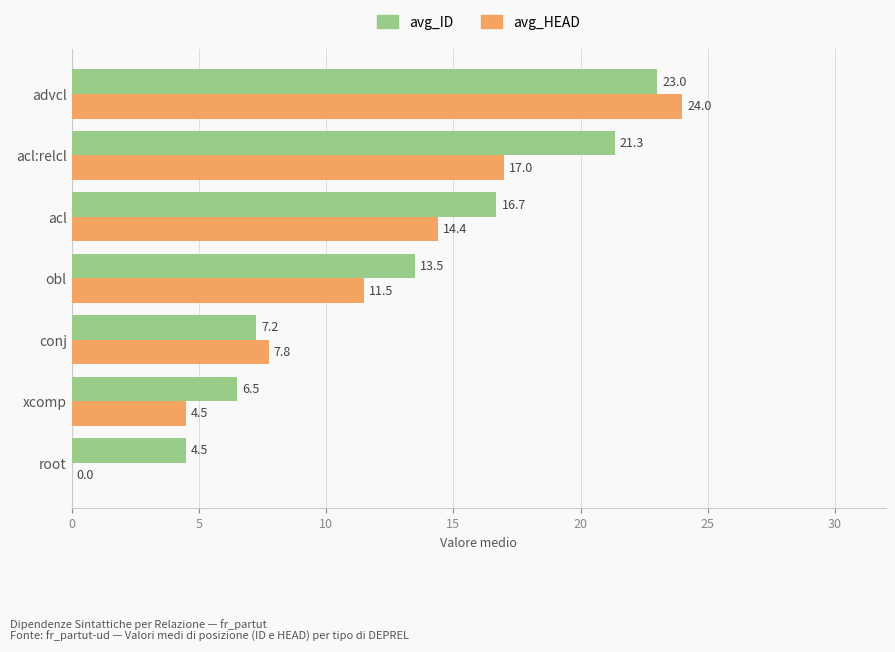

Between conj and obl, which series saw the biggest shift?

avg_ID